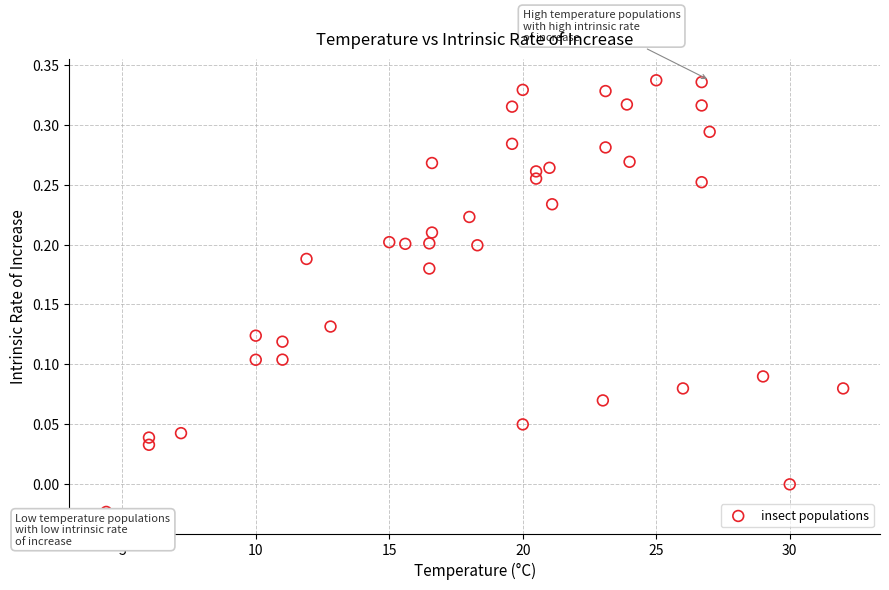

What is the range of Y values (max minus min)?

0.4